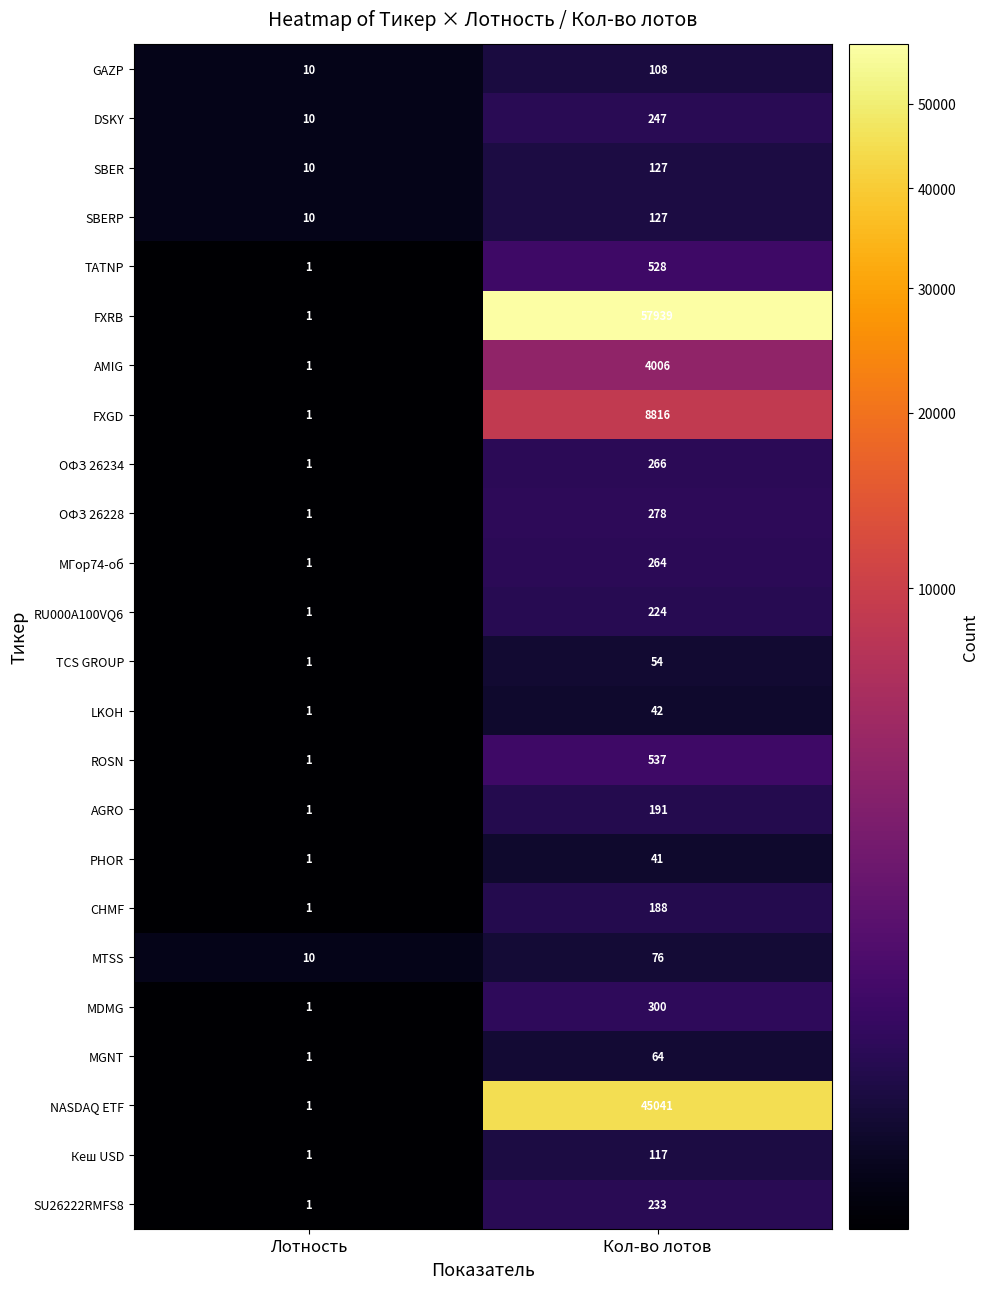

How many categories are shown in the chart?

2